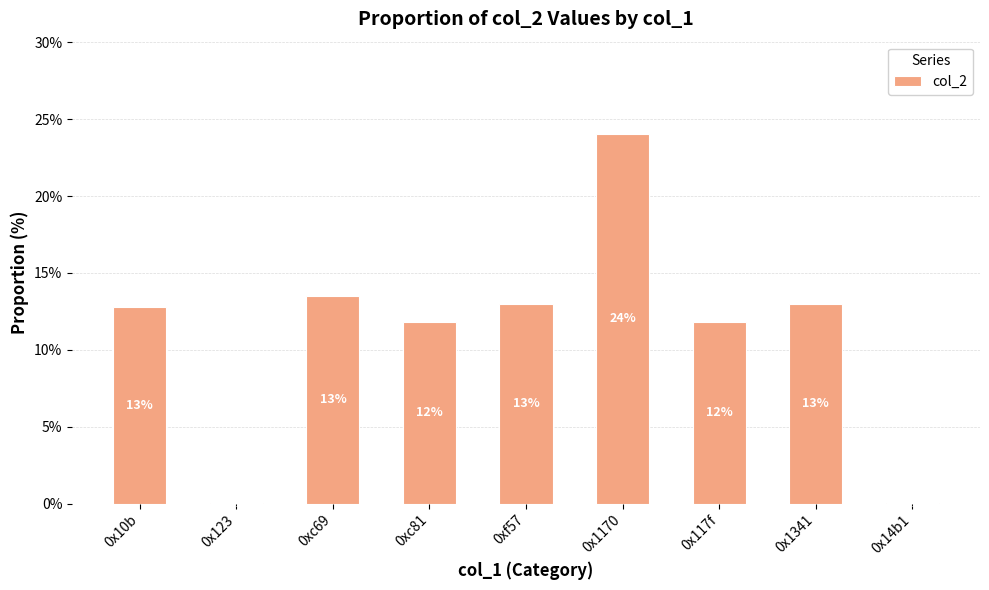

What is the greatest value displayed?

24.0